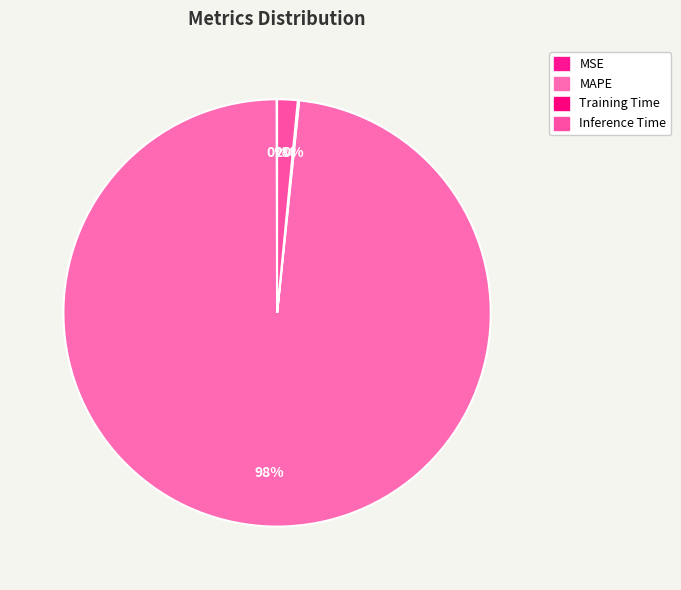

Count the number of slices in the pie.

4